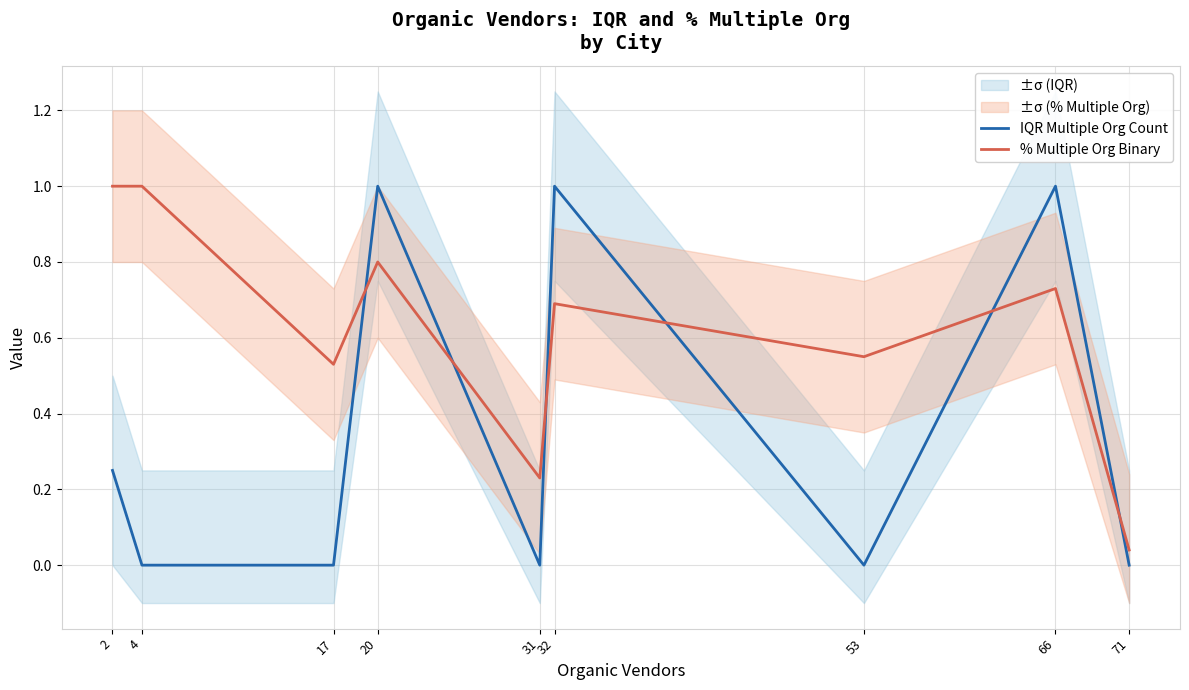

What is the total value across all series at 4?

1.0